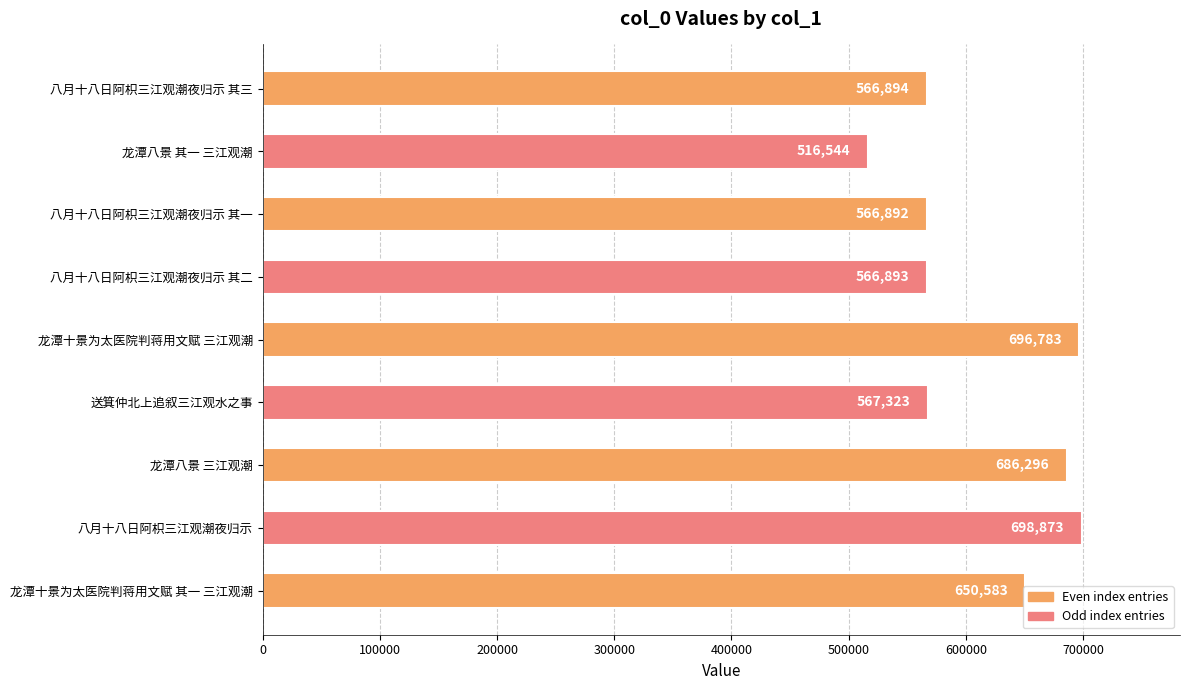

What is the difference between the second highest and minimum values?

180239